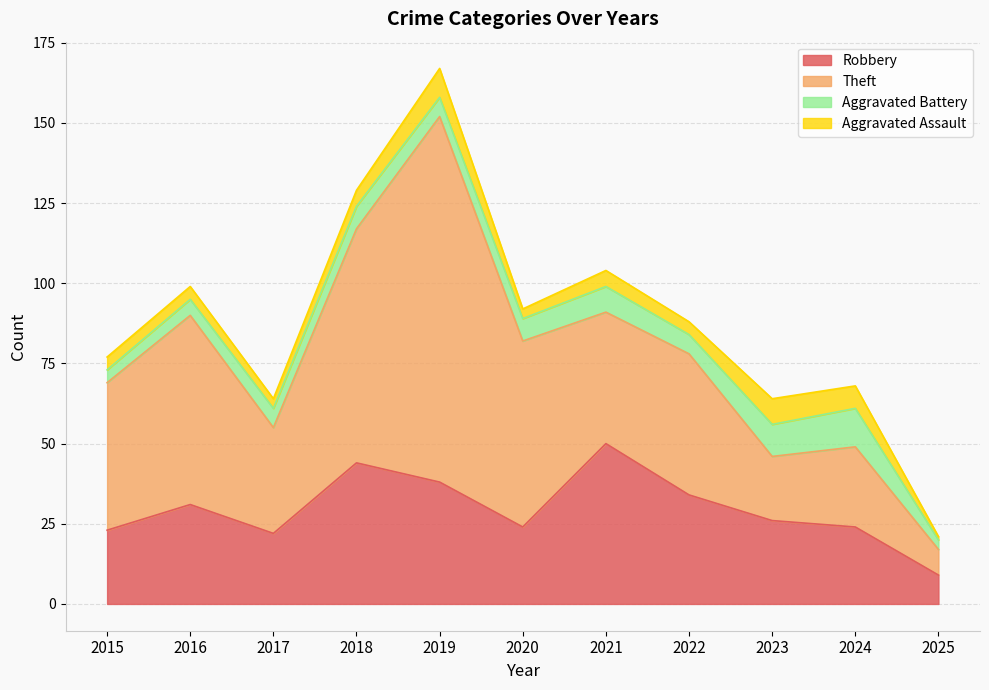

At which category is the sum across all series the highest?

2019